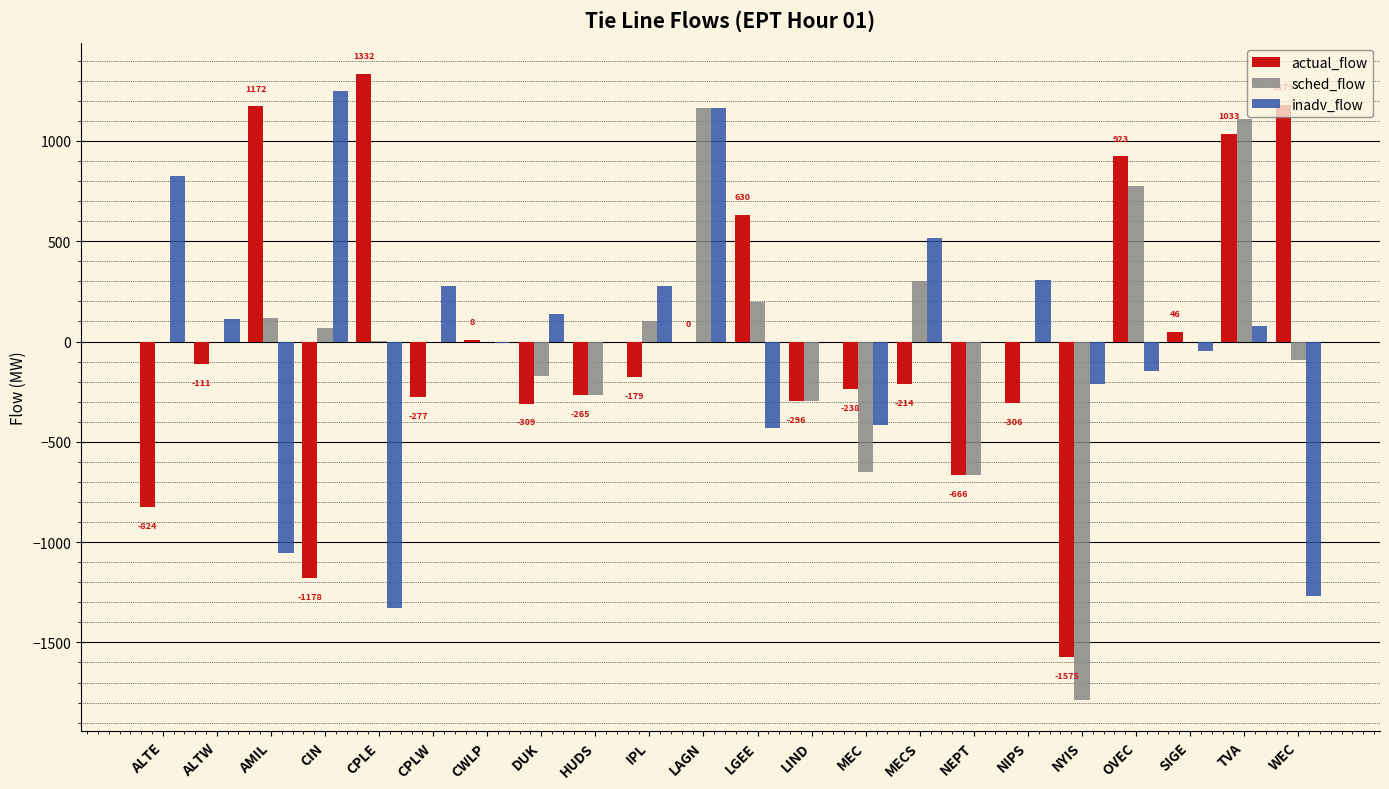

What is the total value across all series at LAGN?

2324